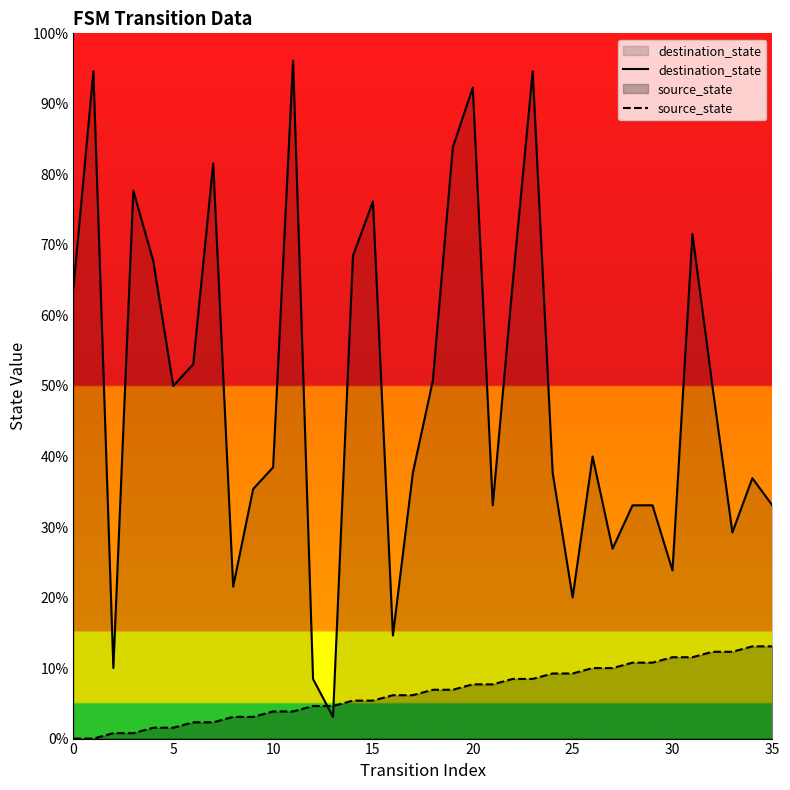

Does the chart display data point markers on the line(s)?

No